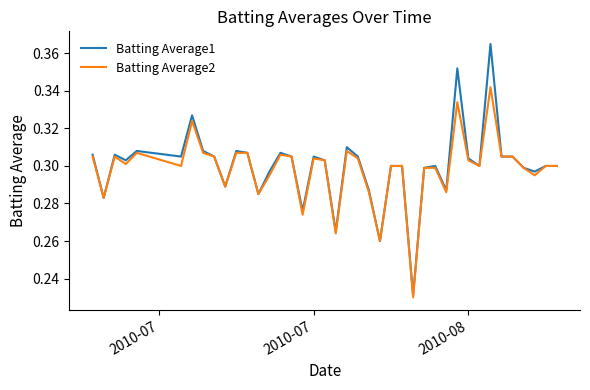

What is the difference between the second highest and minimum values in the Batting Average1 series?

0.1